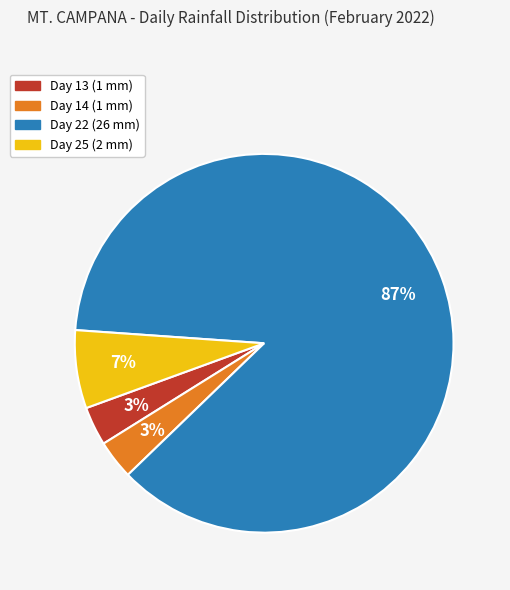

True or false: Day 13 accounts for 9% of the total.

False